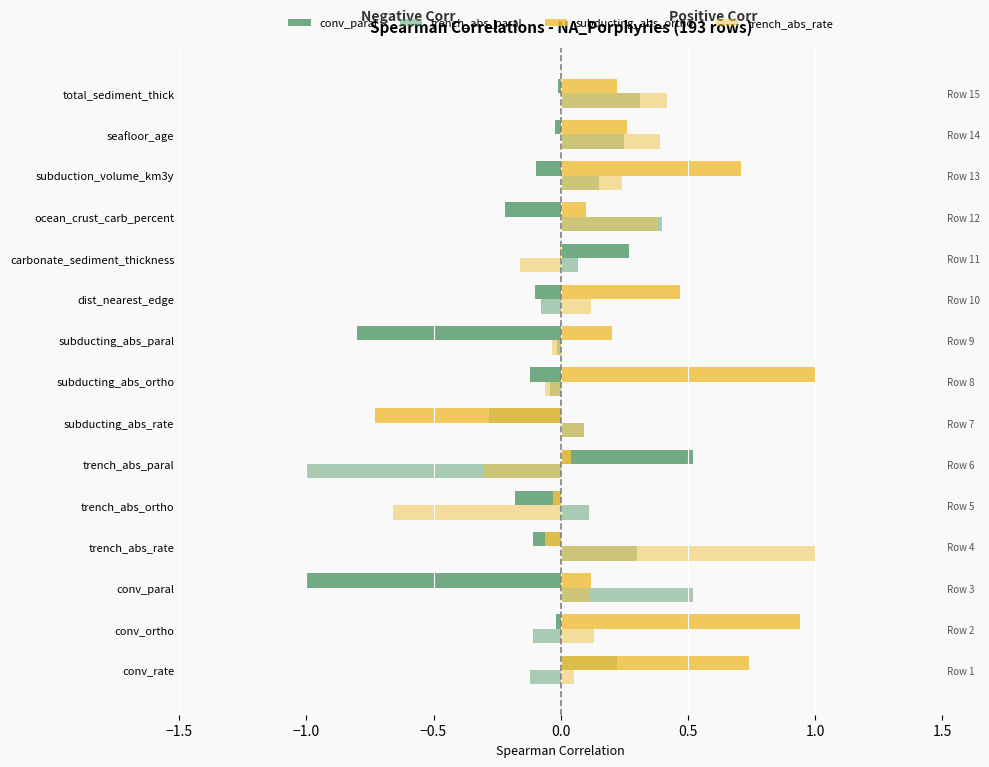

At subduction_volume_km3y, list the series in order from largest to smallest.

subducting_abs_ortho, trench_abs_rate, trench_abs_paral, conv_paral